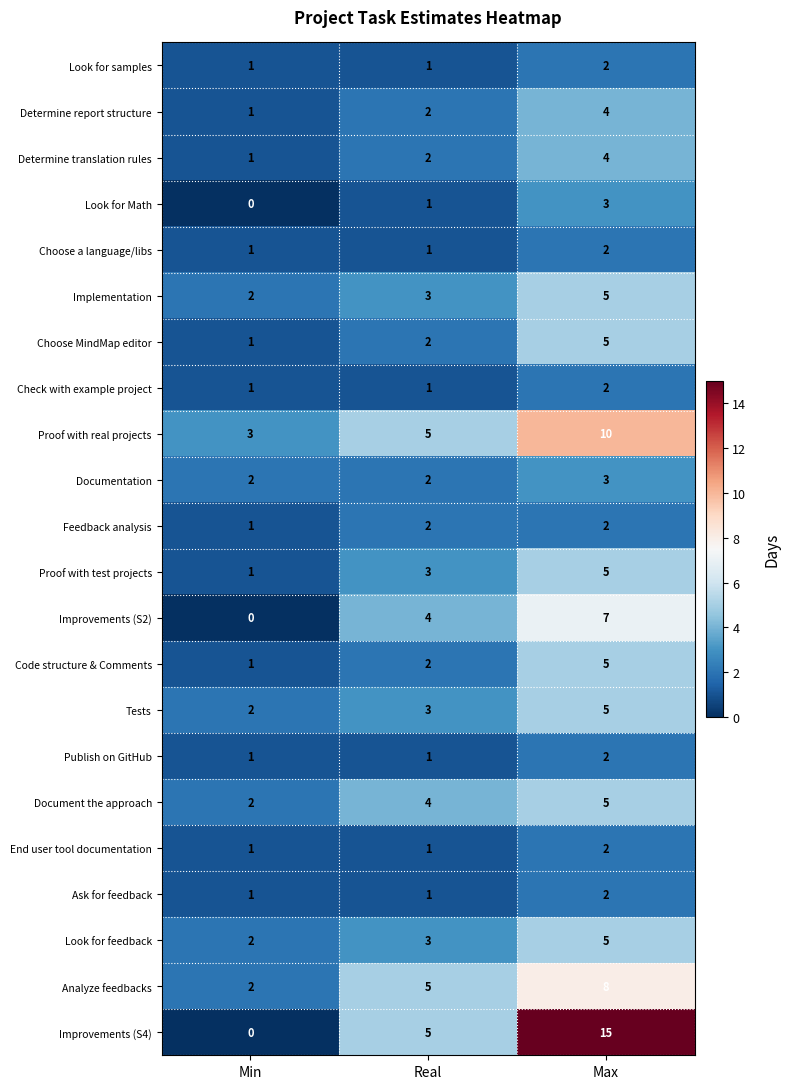

Which series has the largest total across all categories?

Improvements (S4)